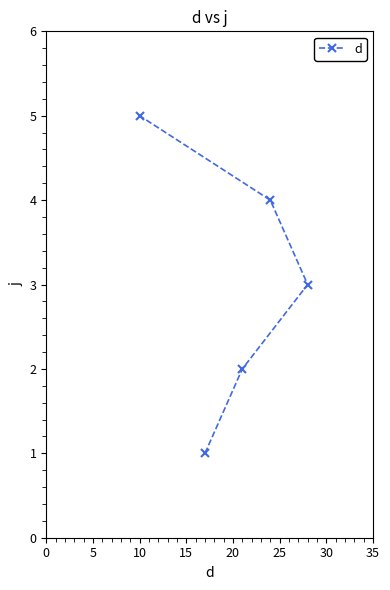

What is the sum of all values?

15